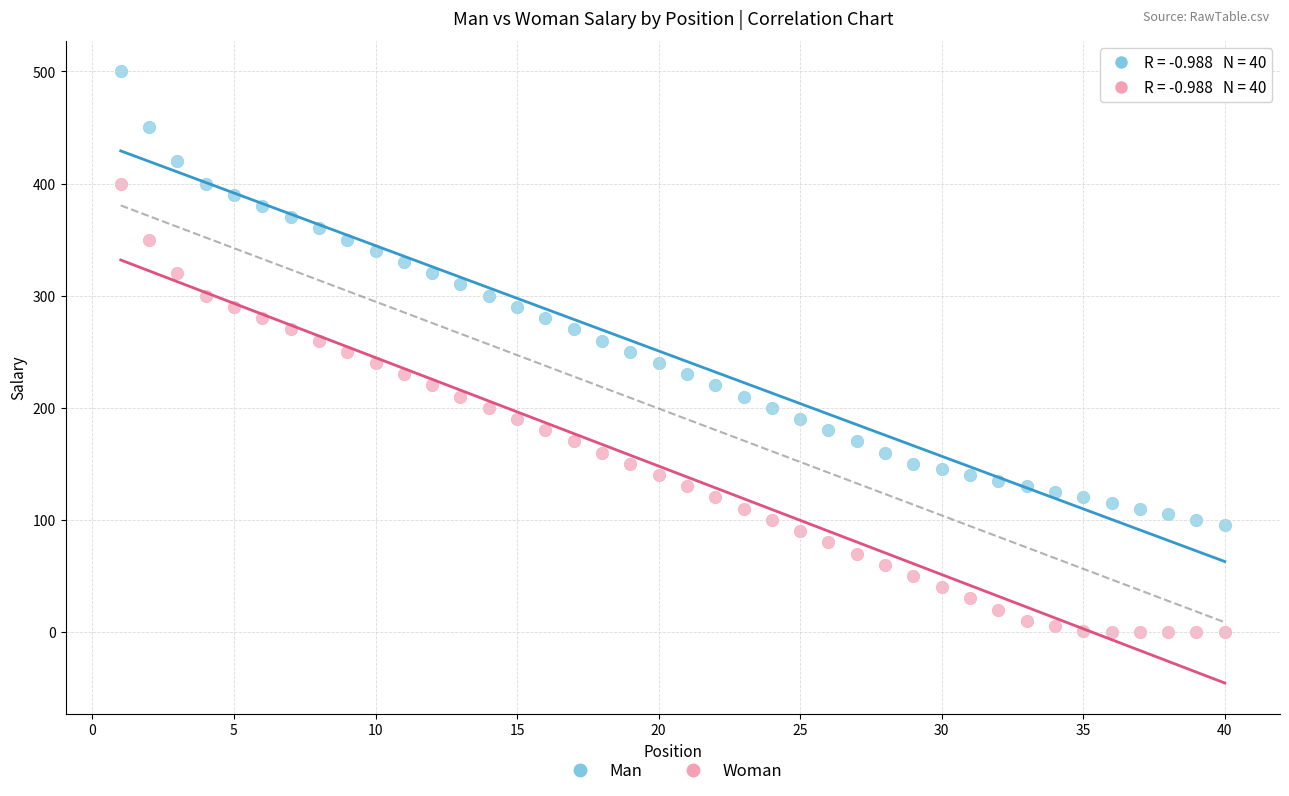

Which series has the largest Y range (max minus min)?

Man